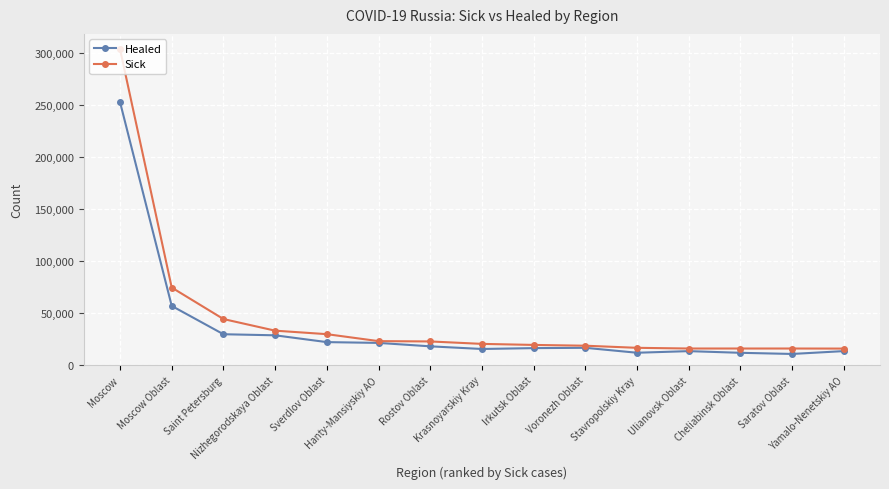

Rank the series by their maximum value, from highest to lowest.

Sick, Healed